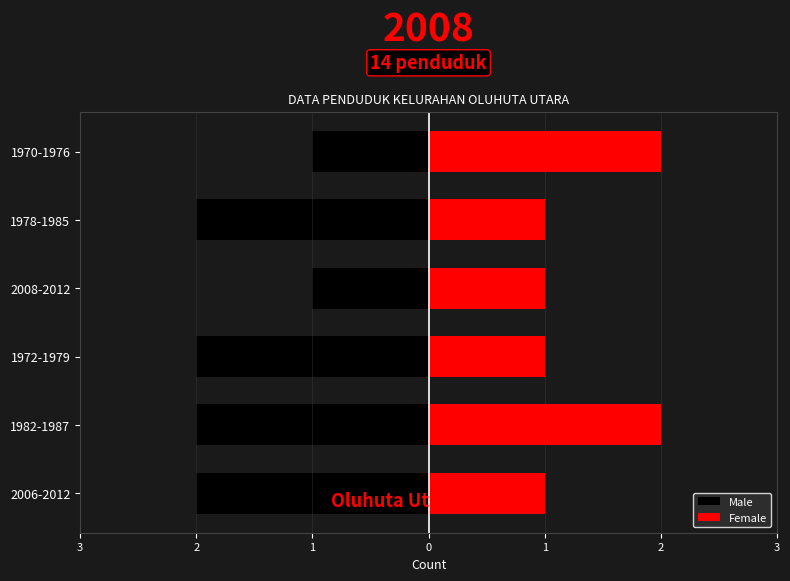

How many bars are there in total?

12